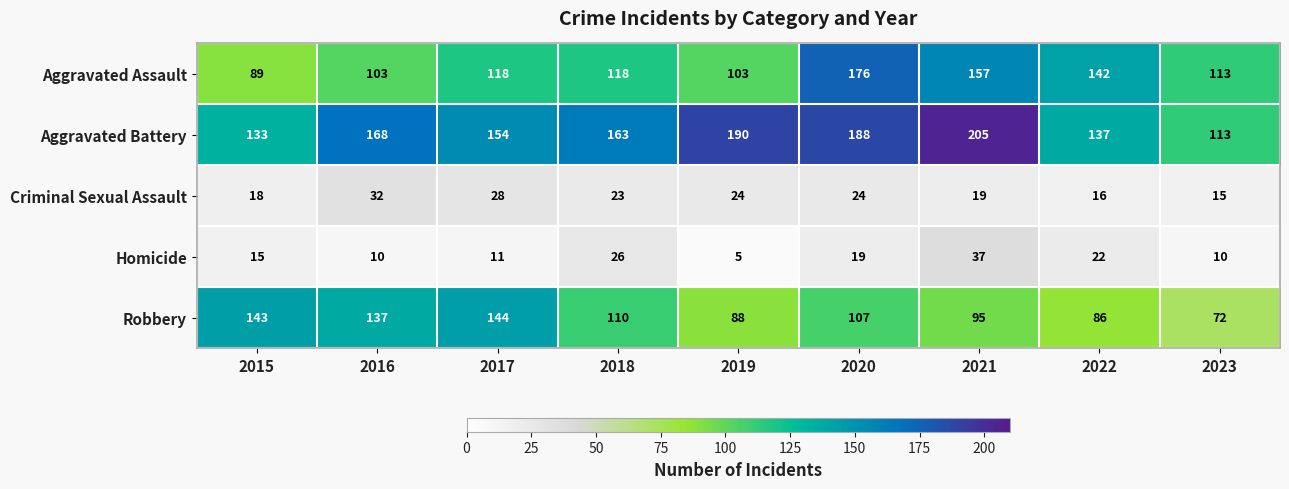

What is the minimum value for Homicide?

5